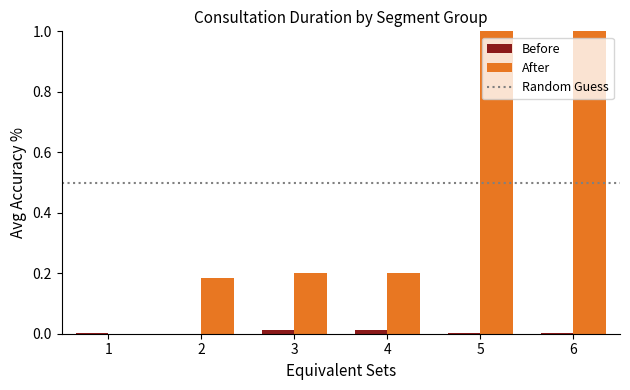

What is the maximum value shown in the chart?

1.0